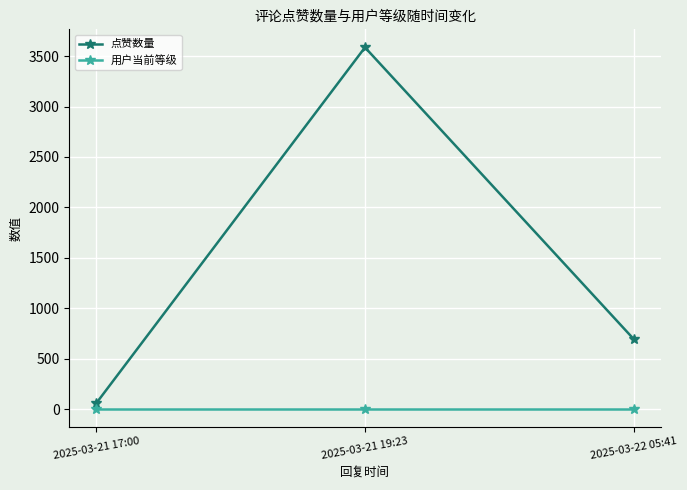

Which series has the widest spread of values?

点赞数量